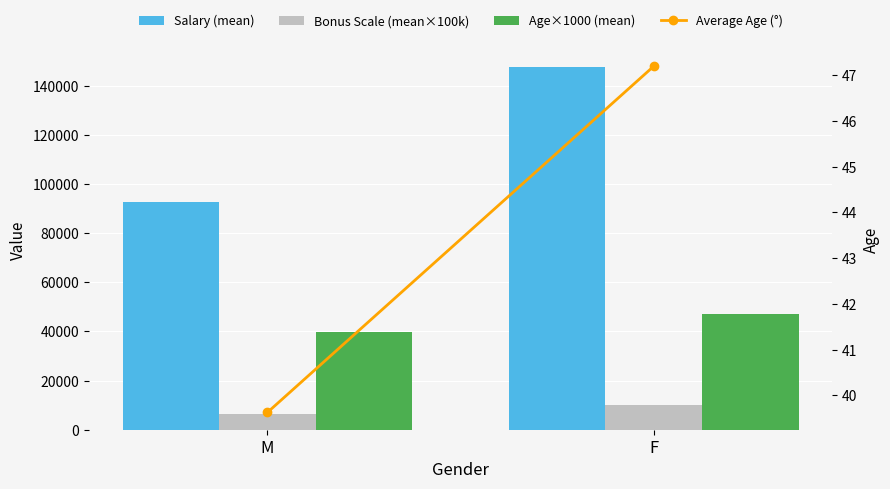

What is the value of the Age×1000 (mean) bar at the 1st from the left?

39625.0